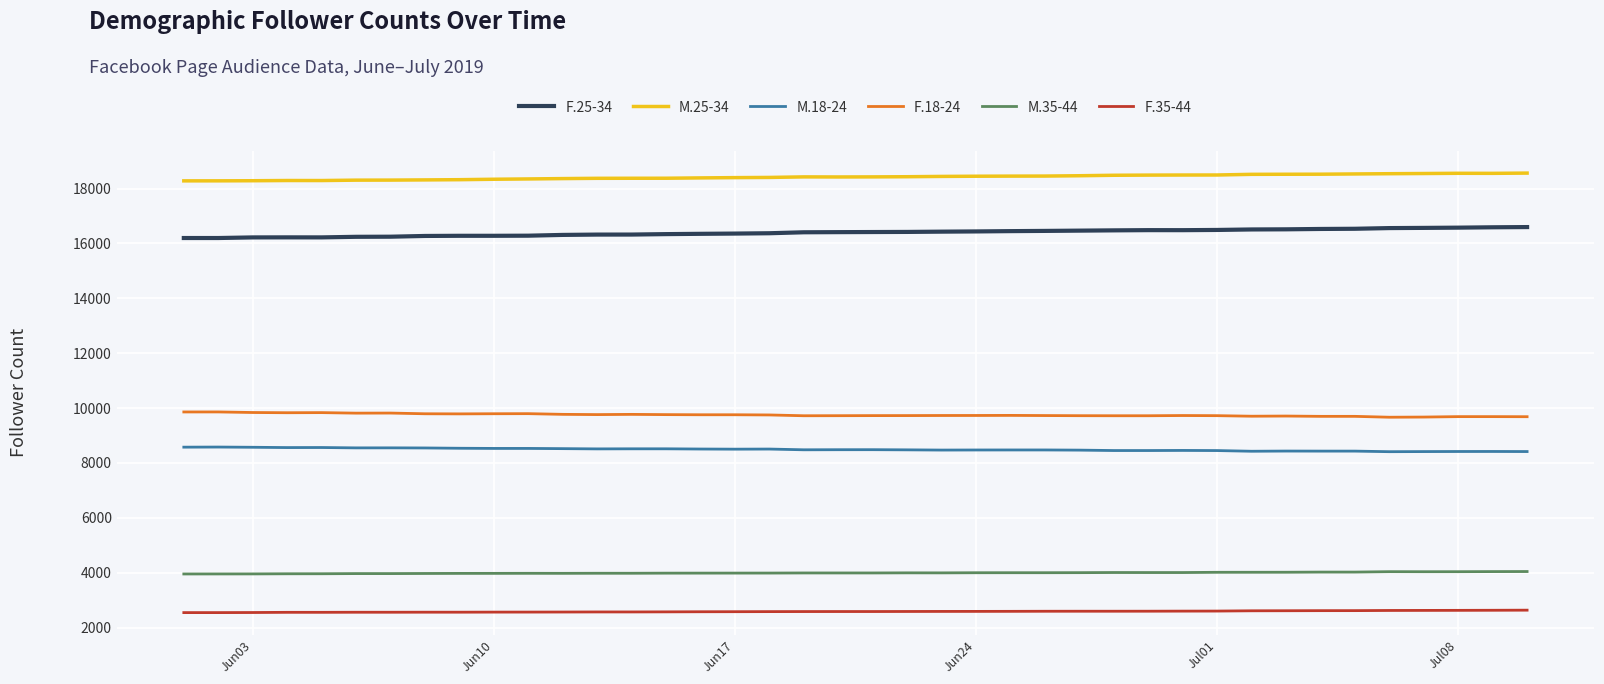

What is the greatest value displayed?

18563